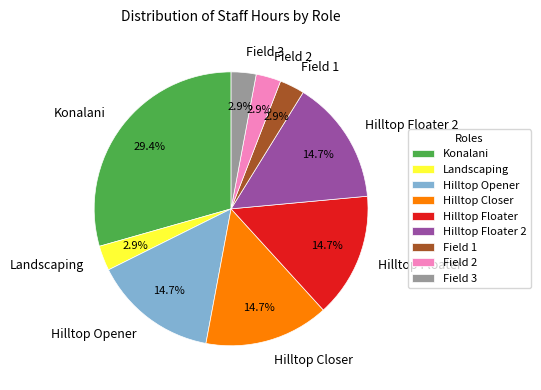

To the nearest percent, what percentage of the pie is Konalani?

29%